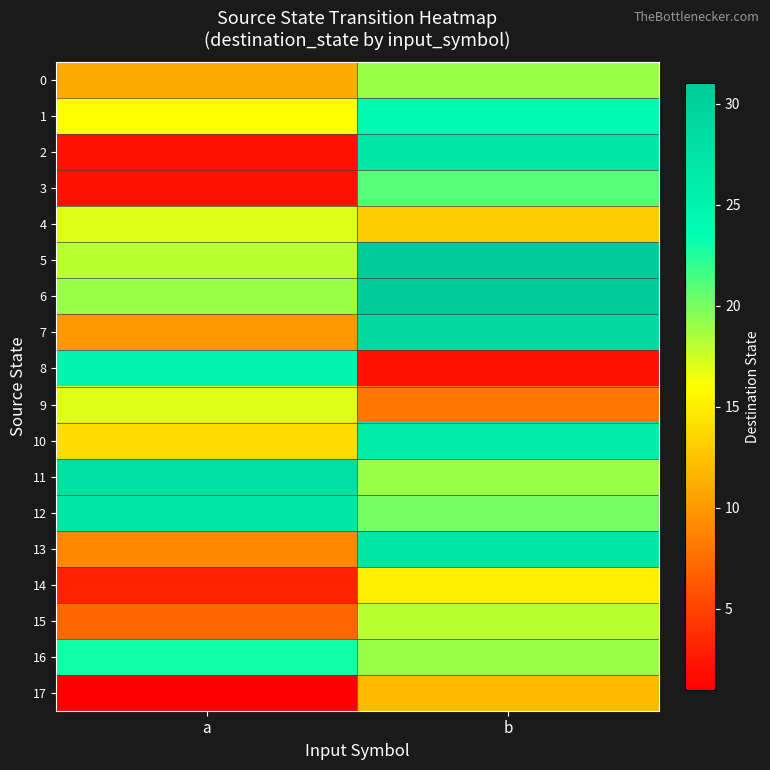

What is the difference between the highest and lowest values at a?

27